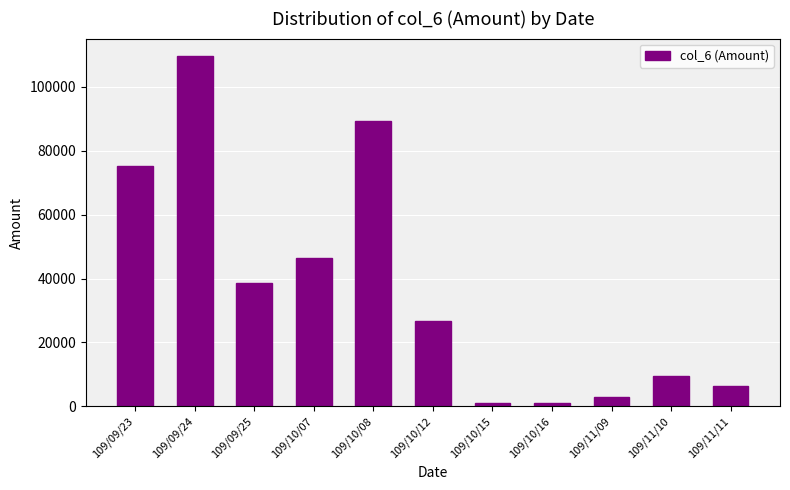

What is the difference between the maximum and minimum values?

108620